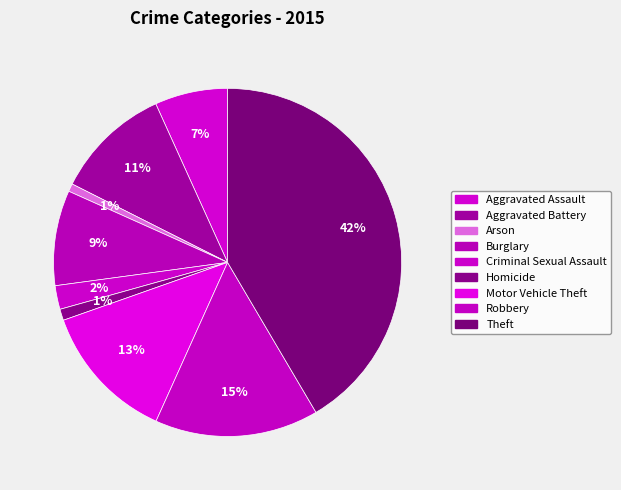

The Homicide slice represents 11% of the pie. True or false?

False